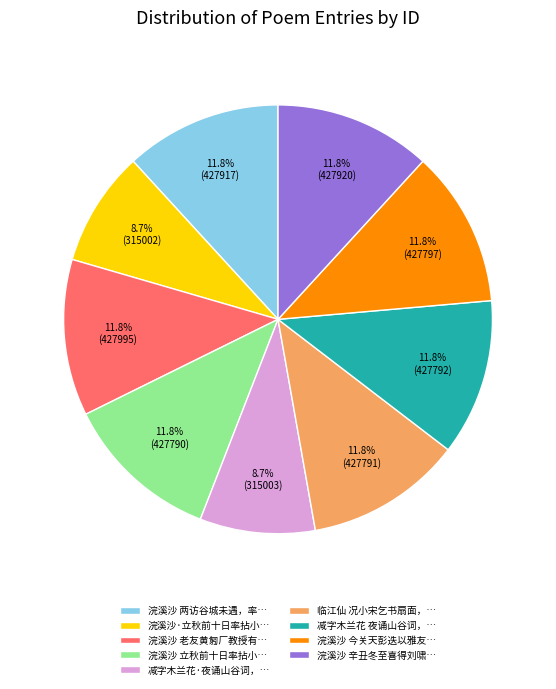

How many segments does this pie chart have?

9